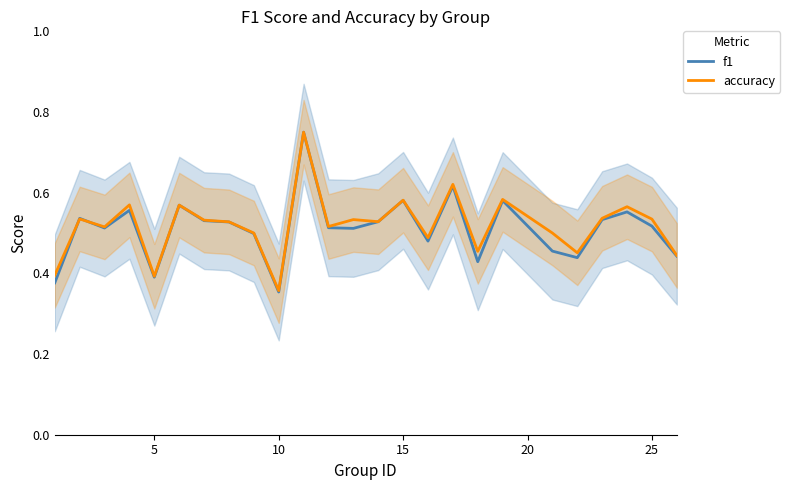

Rank the series by their average value, from lowest to highest.

f1, accuracy